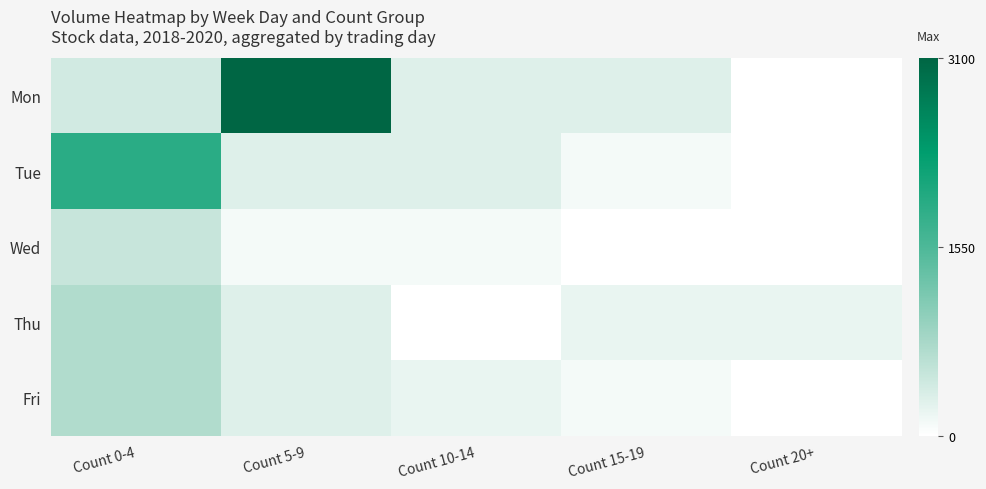

At how many categories does at least one series exceed 1025?

2